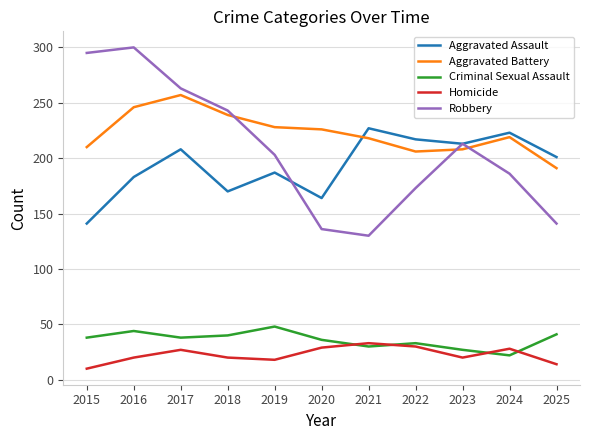

Which series changed the most between 2016 and 2024?

Robbery